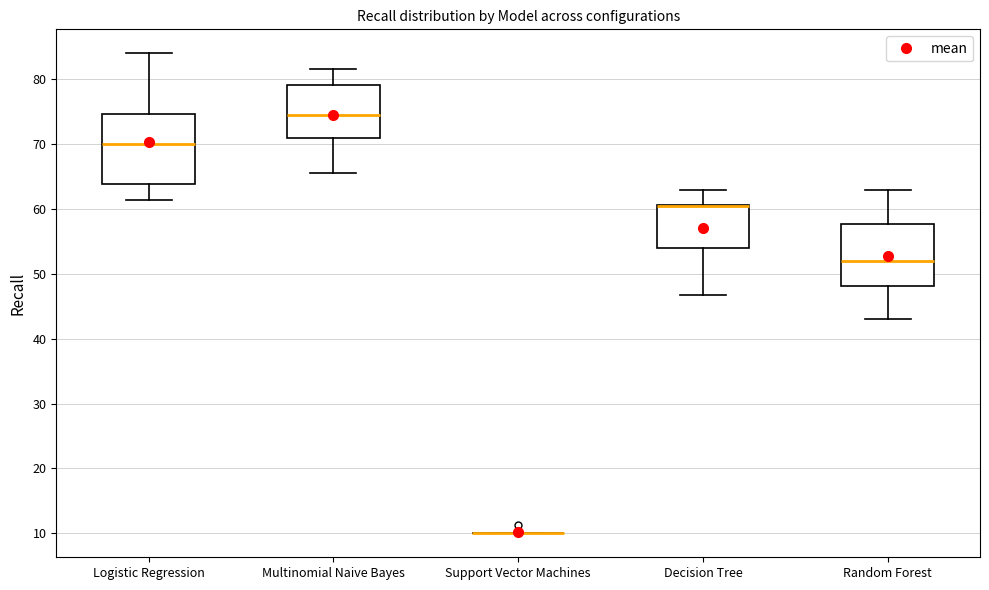

Where is the upper edge of the box for Decision Tree on the y-axis? The values are not printed on the chart, so give them approximately, as read against the axis.

61